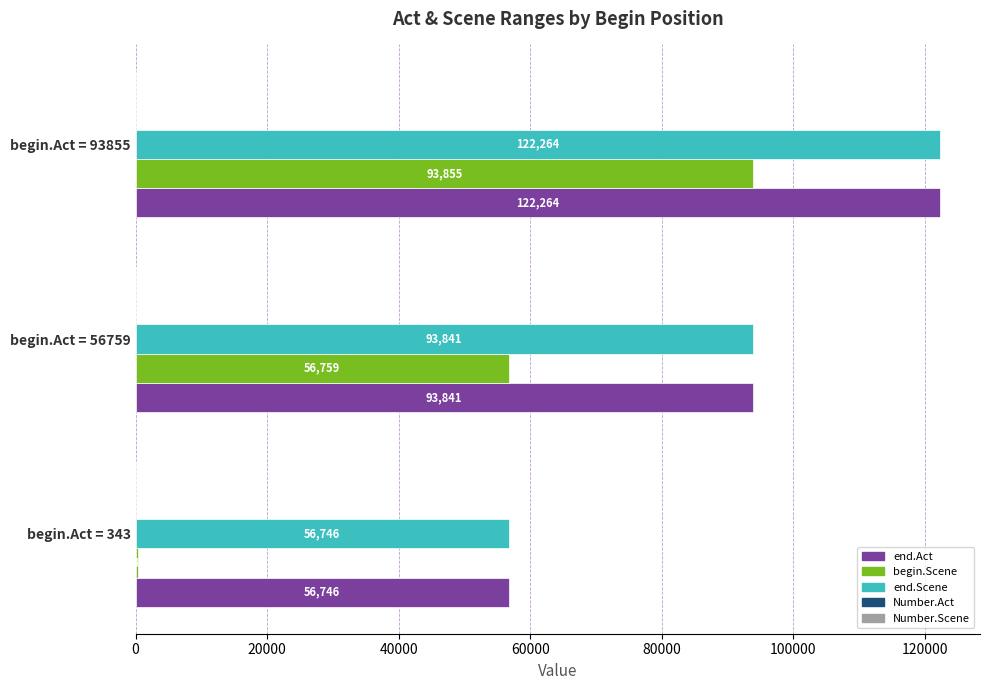

Where is begin.Scene nearest to the value 47099?

begin.Act = 56759